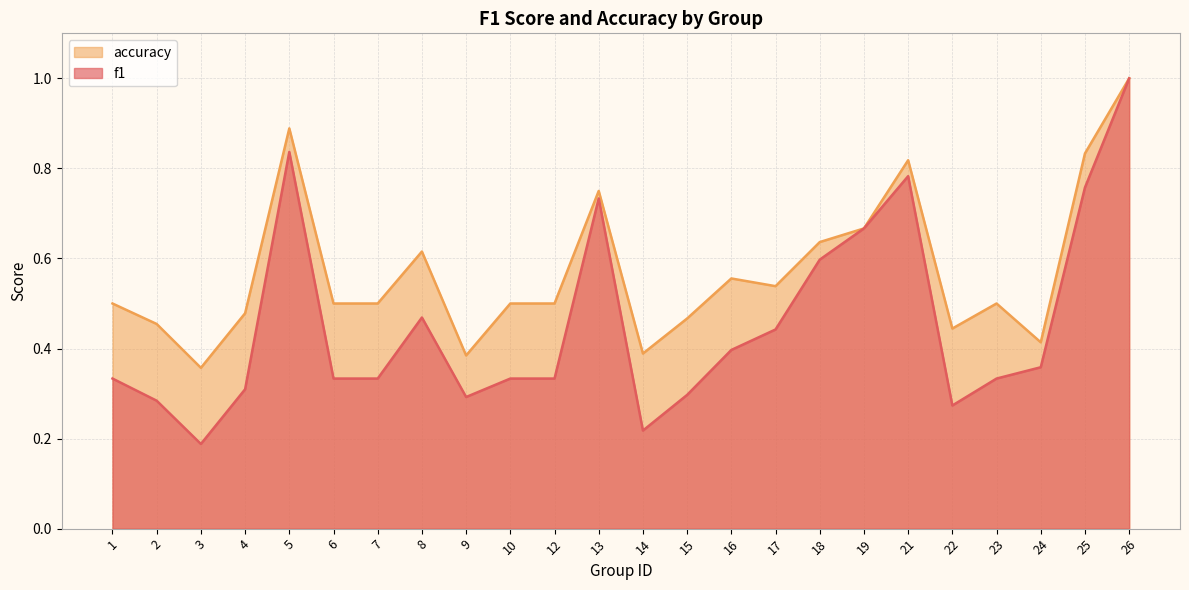

What is the difference between the maximum and minimum values in the f1 series?

0.8